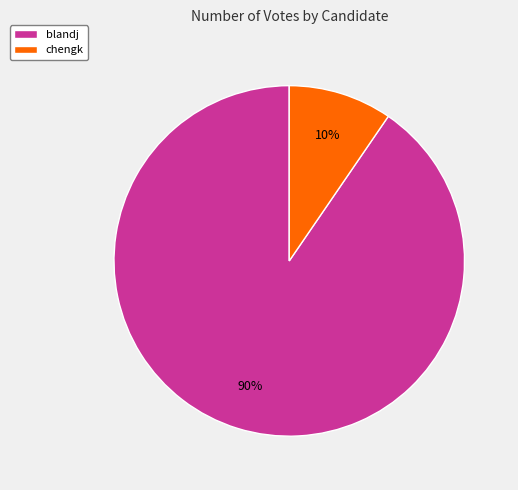

The chengk slice represents 10% of the pie. True or false?

True